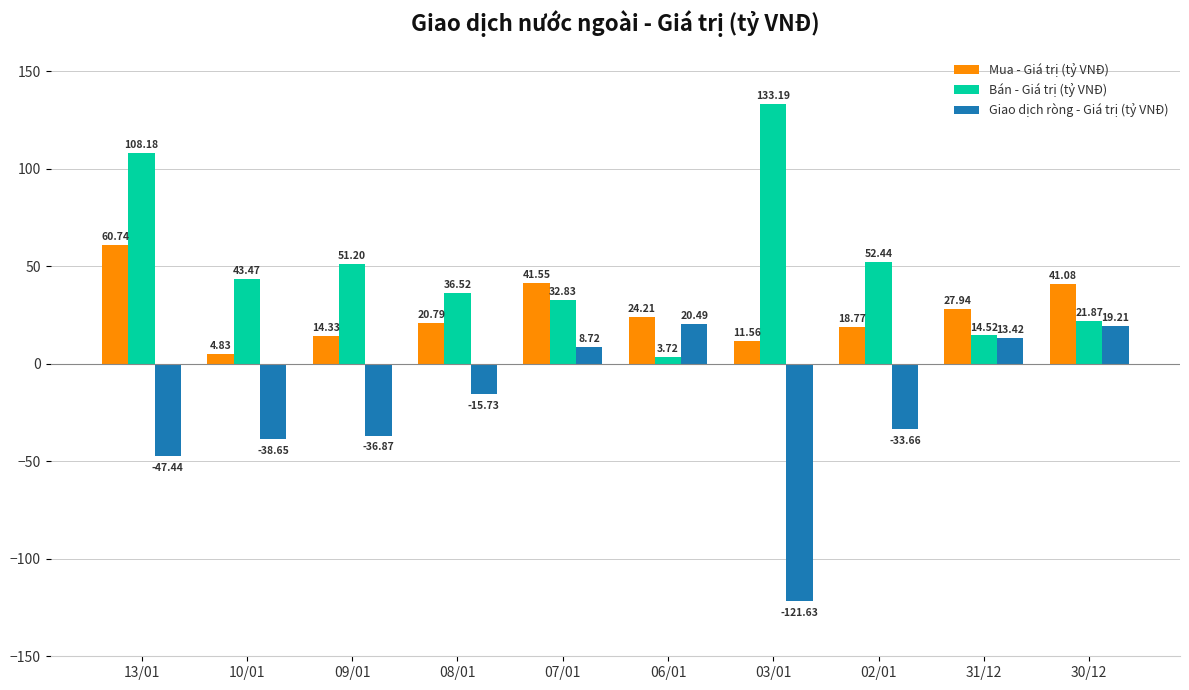

What is the difference between the maximum and second lowest values in the Mua - Giá trị (tỷ VNĐ) series?

49.2